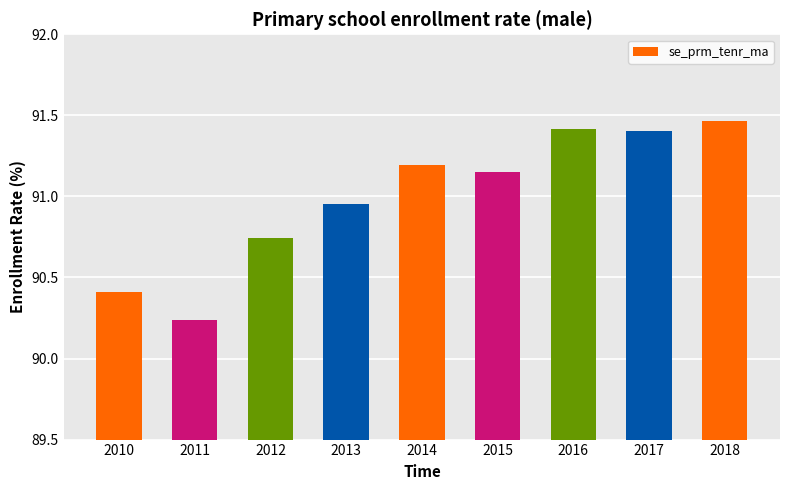

What is the difference between the maximum and second lowest values?

1.1